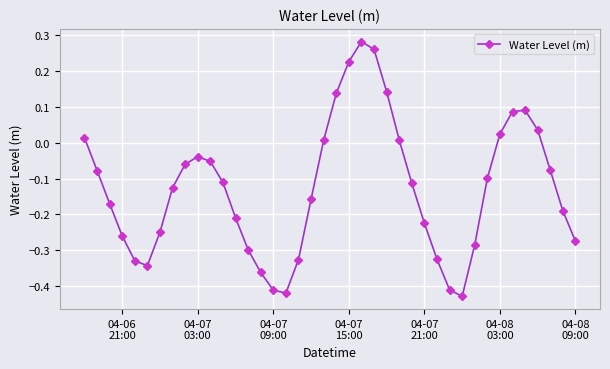

What is the sum of all values?

-5.1